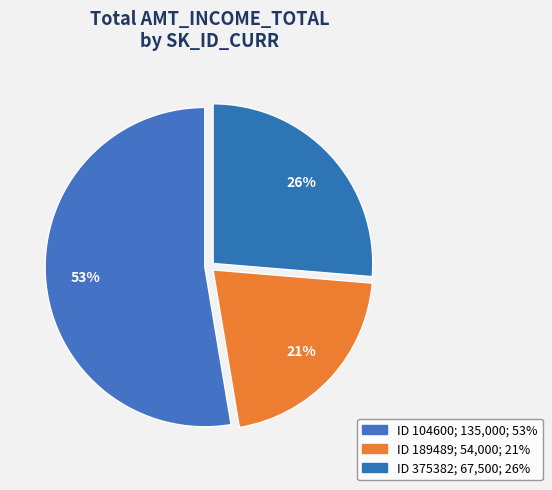

Is there a majority slice in this chart?

Yes